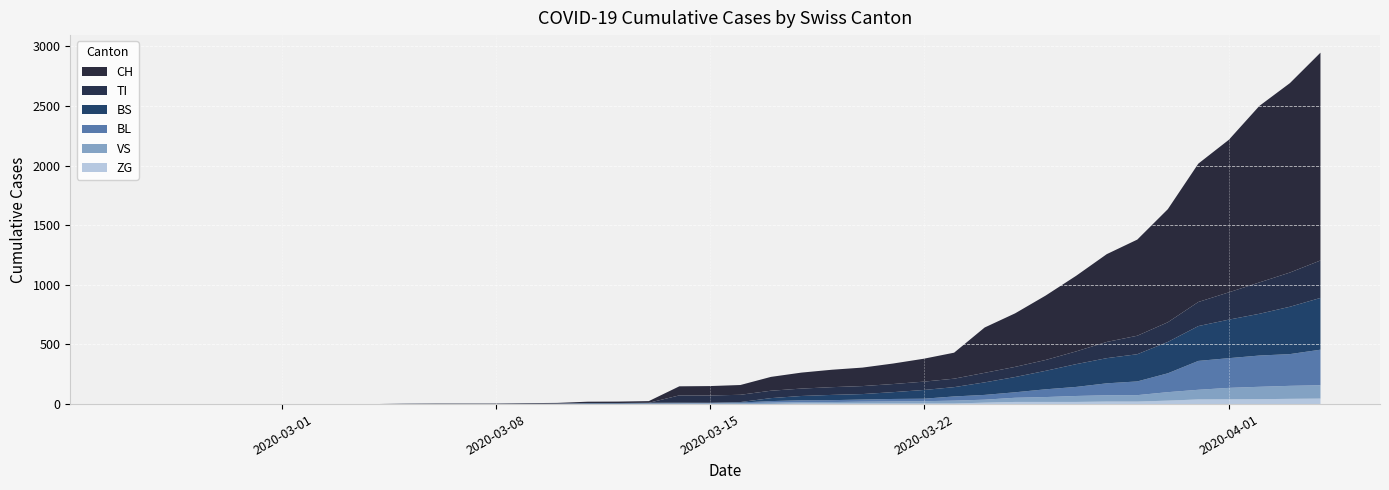

Reading left to right, list all the values displayed in this chart.

CH: 0=0	1=0	2=0	3=0	4=0	5=0	6=0	7=0	8=0	9=2	10=3	11=3	12=3	13=5	14=6	15=11	16=12	17=14	18=76	19=79	20=82	21=116	22=134	23=146	24=155	25=172	26=192	27=218	28=380	29=449	30=540	31=634	32=736	33=806	34=948	35=1160	36=1279	37=1480	38=1588	39=1742
TI: 0=0	1=0	2=0	3=0	4=0	5=0	6=0	7=0	8=0	9=0	10=0	11=0	12=0	13=0	14=0	15=0	16=0	17=0	18=61	19=61	20=61	21=62	22=62	23=65	24=67	25=68	26=70	27=71	28=80	29=85	30=91	31=107	32=136	33=155	34=165	35=202	36=229	37=263	38=287	39=314
BS: 0=0	1=0	2=0	3=0	4=0	5=0	6=0	7=0	8=0	9=0	10=0	11=0	12=0	13=0	14=0	15=4	16=4	17=4	18=4	19=0	20=4	21=25	22=36	23=44	24=46	25=57	26=73	27=78	28=105	29=128	30=155	31=191	32=211	33=228	34=263	35=292	36=323	37=350	38=397	39=434
BL: 0=0	1=0	2=0	3=0	4=0	5=0	6=0	7=0	8=0	9=0	10=0	11=0	12=0	13=1	14=2	15=2	16=2	17=2	18=2	19=5	20=5	21=13	22=16	23=16	24=18	25=21	26=21	27=35	28=40	29=46	30=65	31=76	32=100	33=115	34=158	35=242	36=249	37=262	38=266	39=298
VS: 0=0	1=0	2=0	3=0	4=0	5=0	6=0	7=0	8=0	9=2	10=2	11=2	12=2	13=2	14=2	15=3	16=3	17=5	18=6	19=6	20=8	21=11	22=11	23=12	24=15	25=17	26=19	27=24	28=25	29=35	30=41	31=50	32=53	33=54	34=71	35=81	36=96	37=104	38=109	39=112
ZG: 0=0	1=0	2=0	3=0	4=0	5=0	6=0	7=0	8=0	9=0	10=0	11=0	12=0	13=0	14=0	15=0	16=0	17=0	18=0	19=0	20=0	21=1	22=5	23=5	24=5	25=5	26=5	27=5	28=12	29=18	30=18	31=18	32=21	33=21	34=29	35=39	36=40	37=41	38=44	39=46